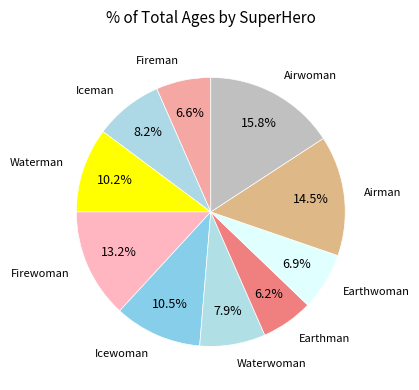

Is the sum of Airwoman and Airman greater than half?

No